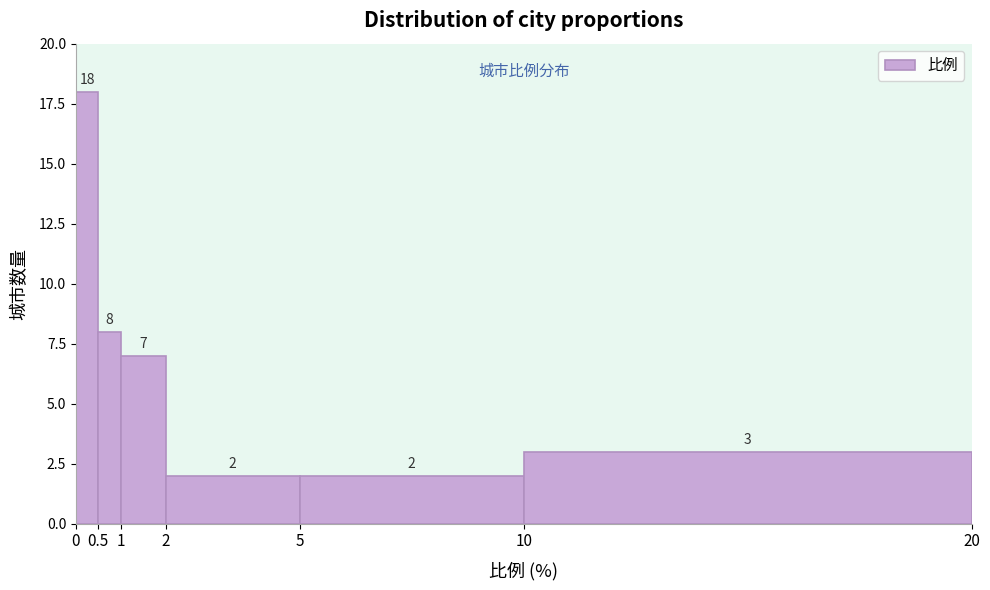

Reading left to right, list every bar in this chart as the range it spans on the x-axis followed by its height.

0 to 0.5: 18
0.5 to 1: 8
1 to 2: 7
2 to 5: 2
5 to 10: 2
10 to 20: 3